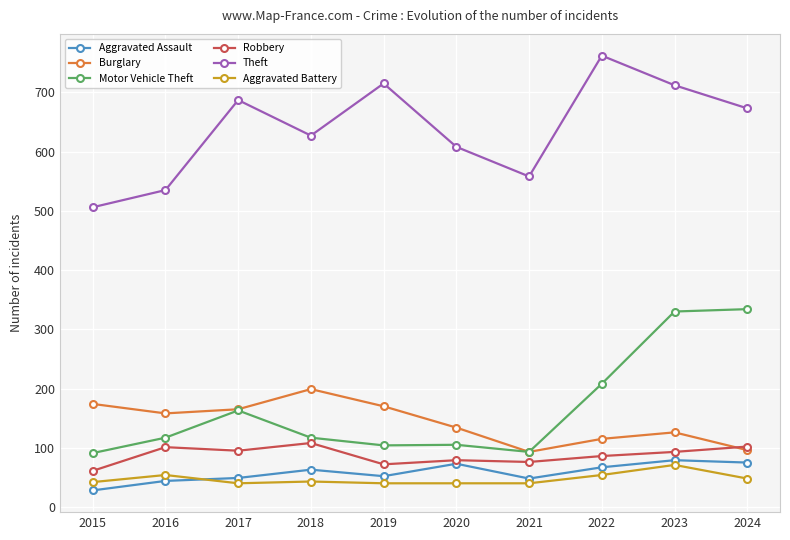

Does the chart have visible grid lines?

Yes